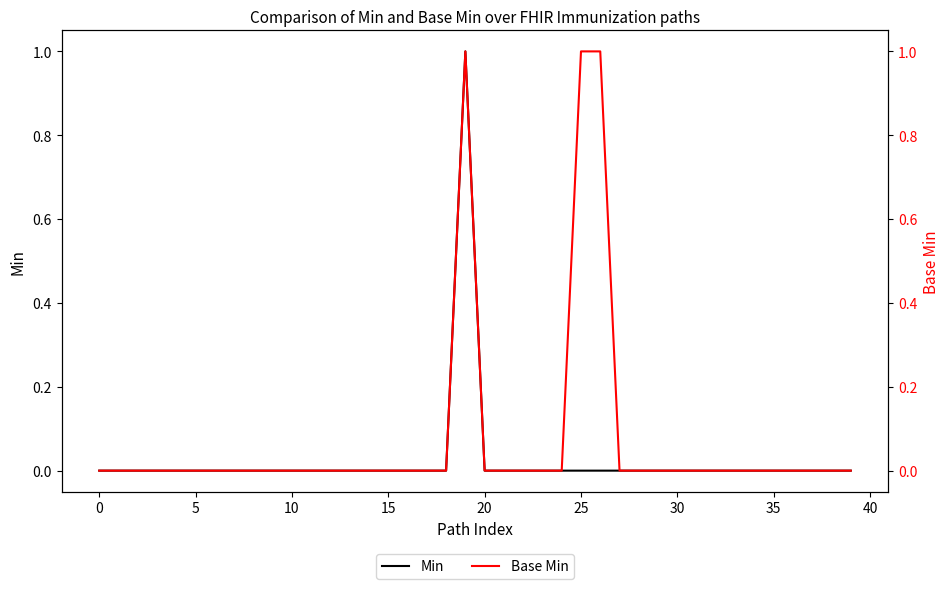

Count the number of data series in this chart.

2